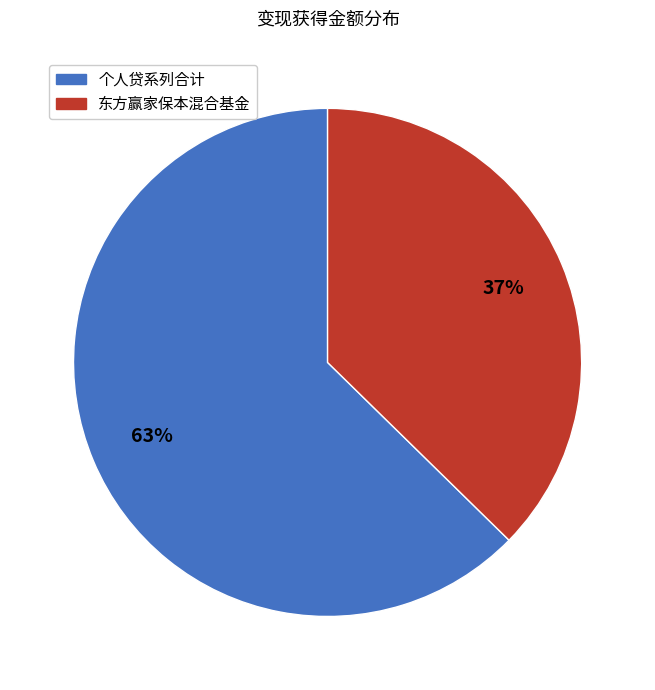

Is there any slice that represents more than half of the pie?

Yes